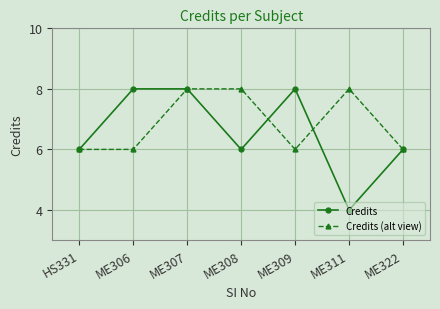

True or false: Credits has a value of 7 at ME311.

False